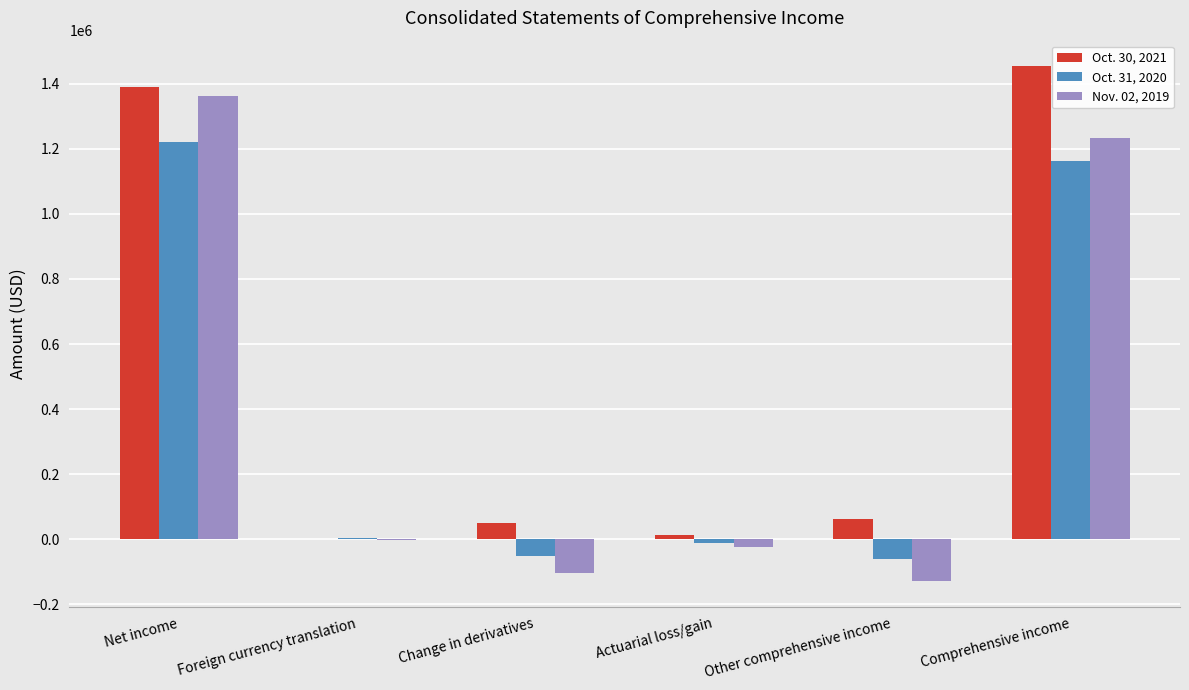

At which label does Oct. 30, 2021 reach its peak?

Comprehensive income